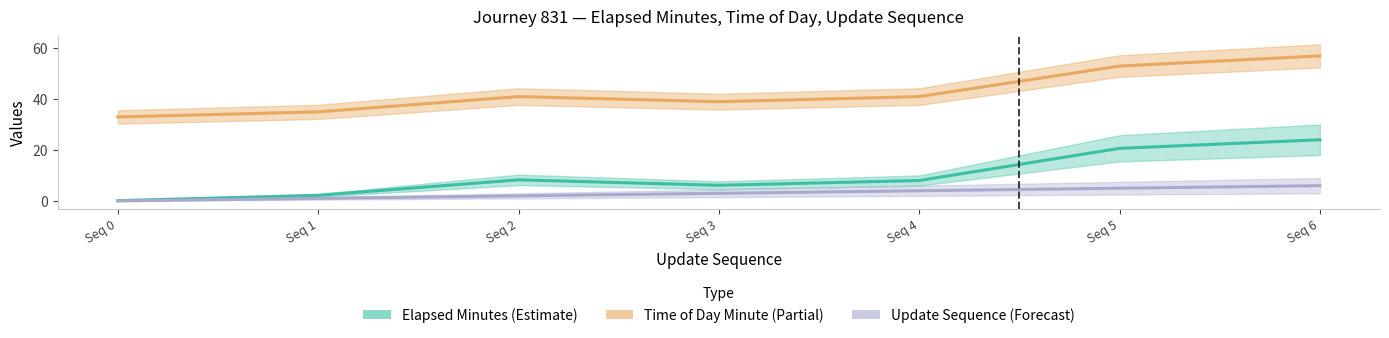

Rank the series by their average value, from highest to lowest.

Time of Day Minute, Elapsed Minutes, Update Sequence